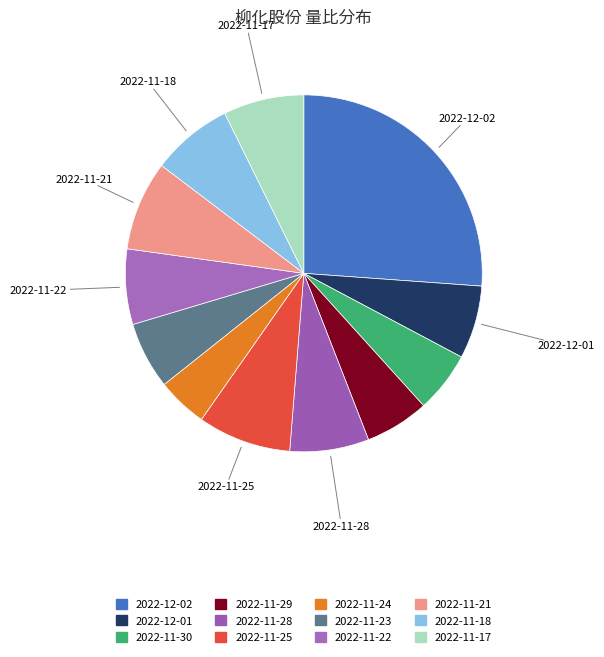

What is the ratio of the value at 2022-11-17 to the value at 2022-11-21?

0.9